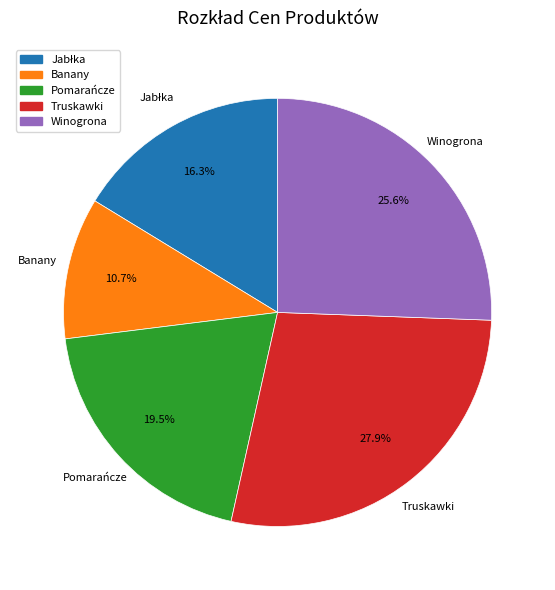

Combined, what portion of the pie is Banany and Pomarańcze?

30.2%